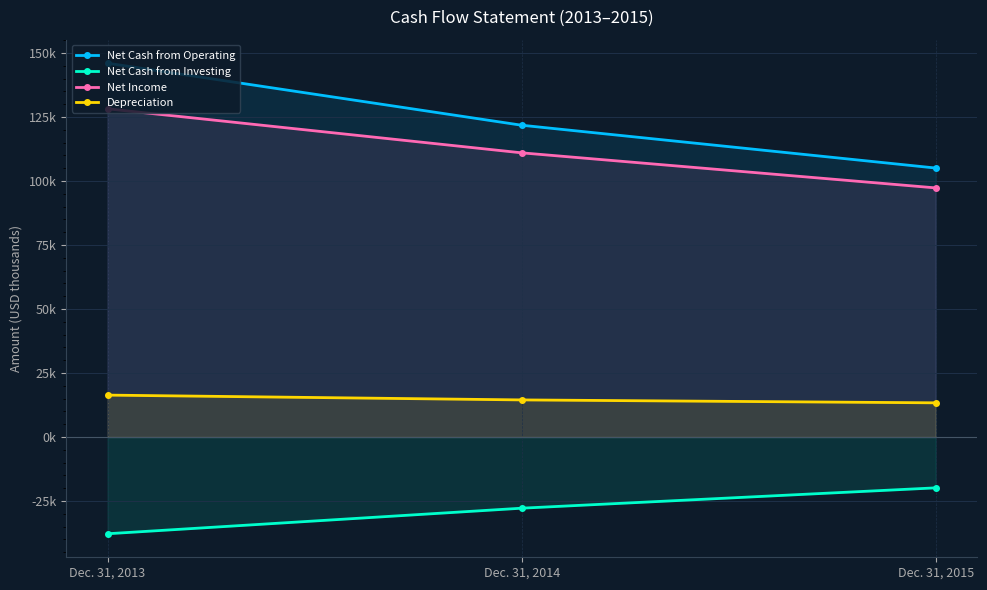

Where is Depreciation nearest to the value 14866?

Dec. 31, 2014